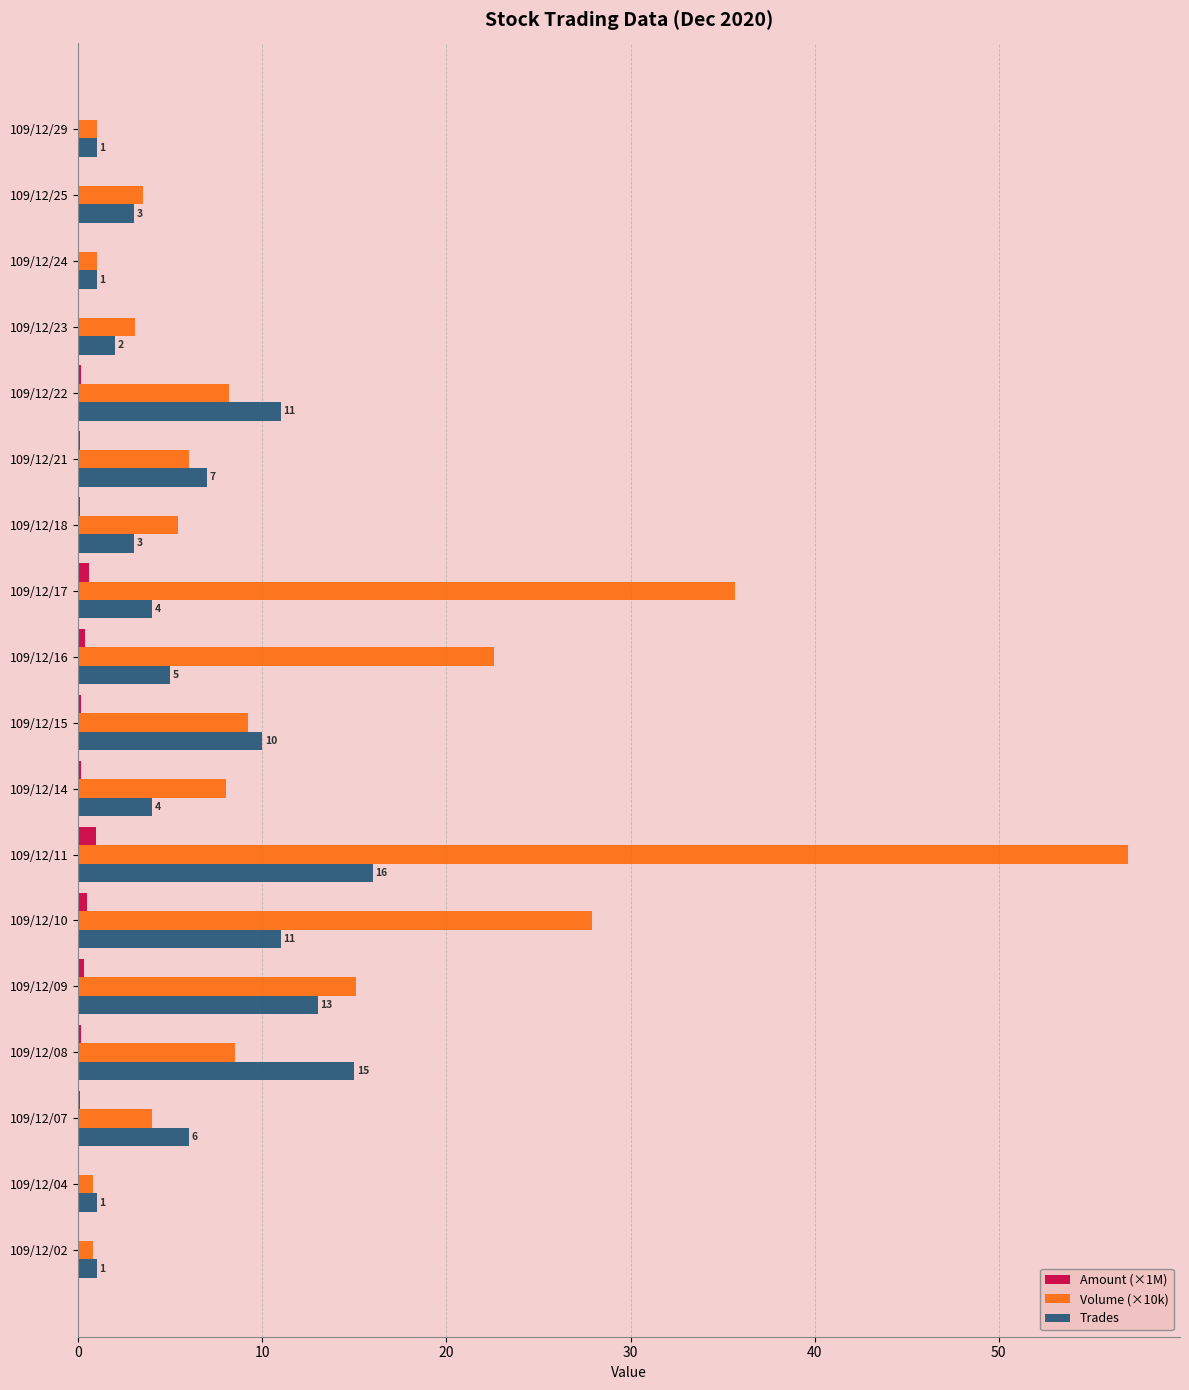

The Volume (×10k) series shows 1.0 at 109/12/29. True or false?

True